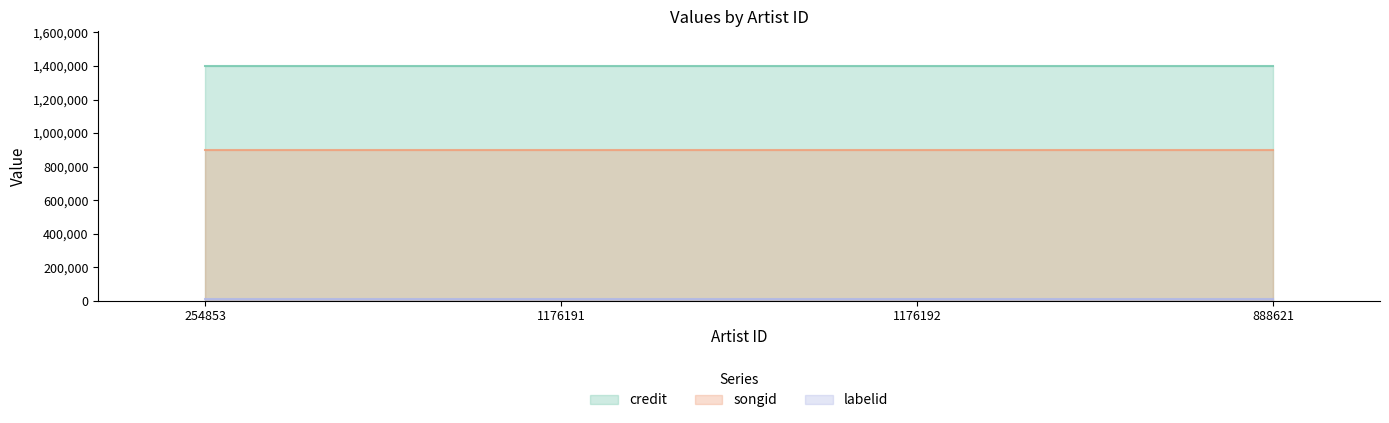

What is the greatest value displayed?

1397219